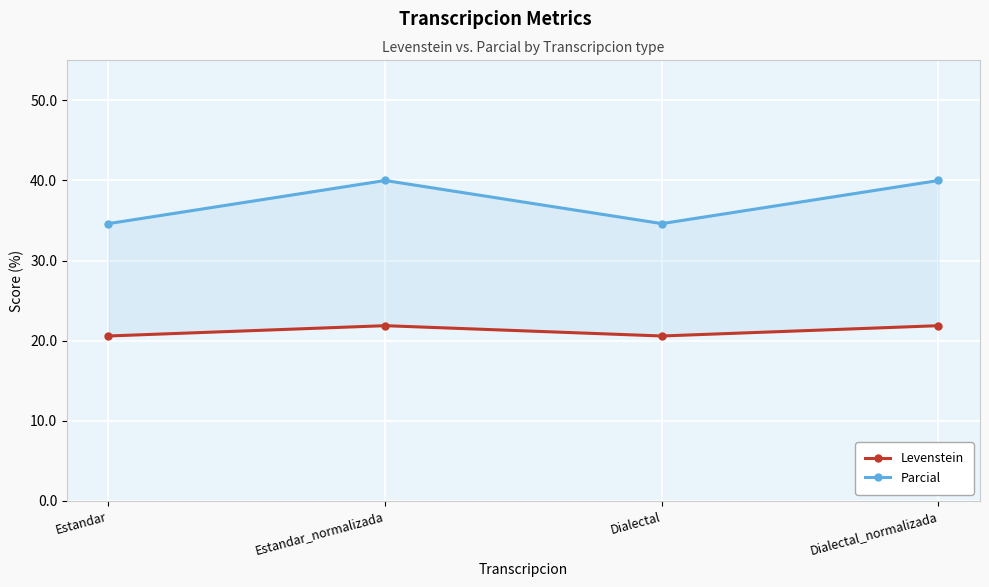

List the series in order of their overall mean, highest first.

Parcial, Levenstein